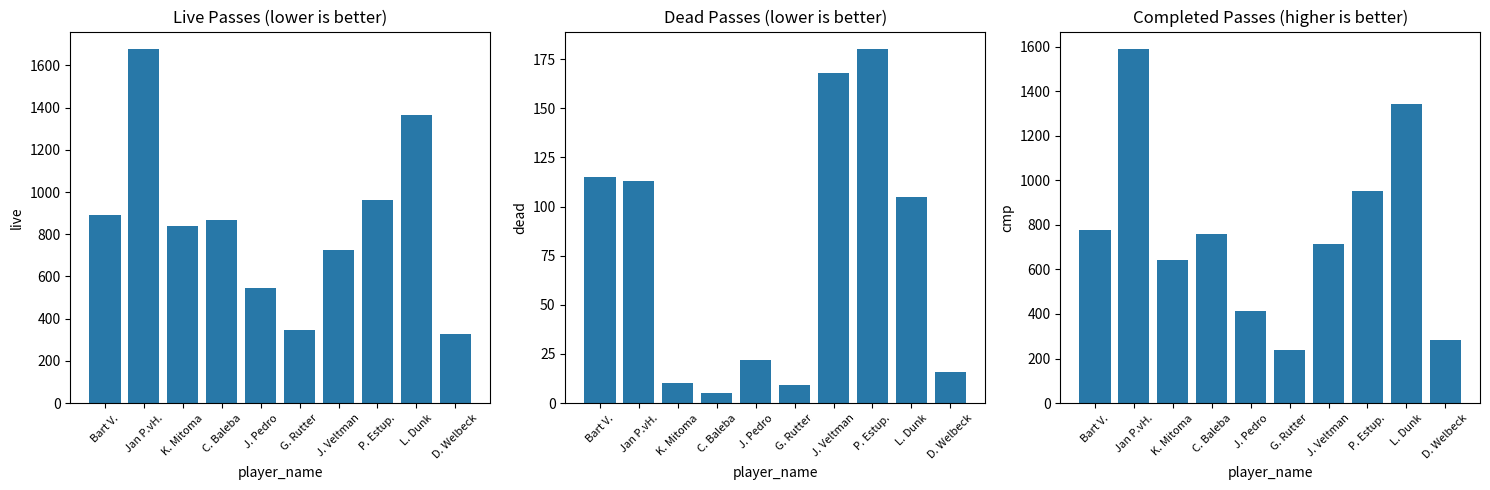

How many groups of bars are there?

10